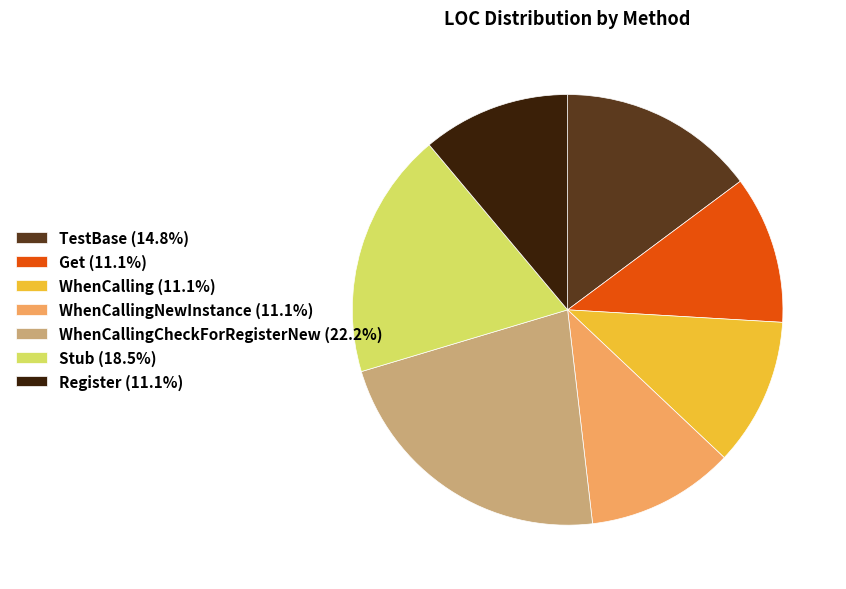

Does WhenCallingNewInstance (11.1%) represent more than half of the total?

No